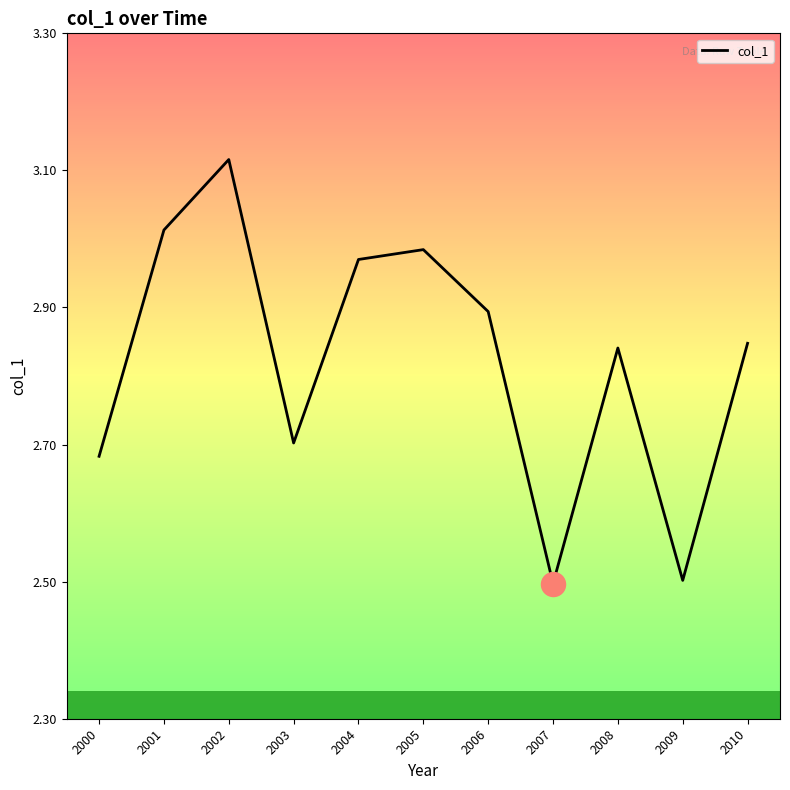

Approximately how many times larger is the value at 2008 compared to 2000?

1.1